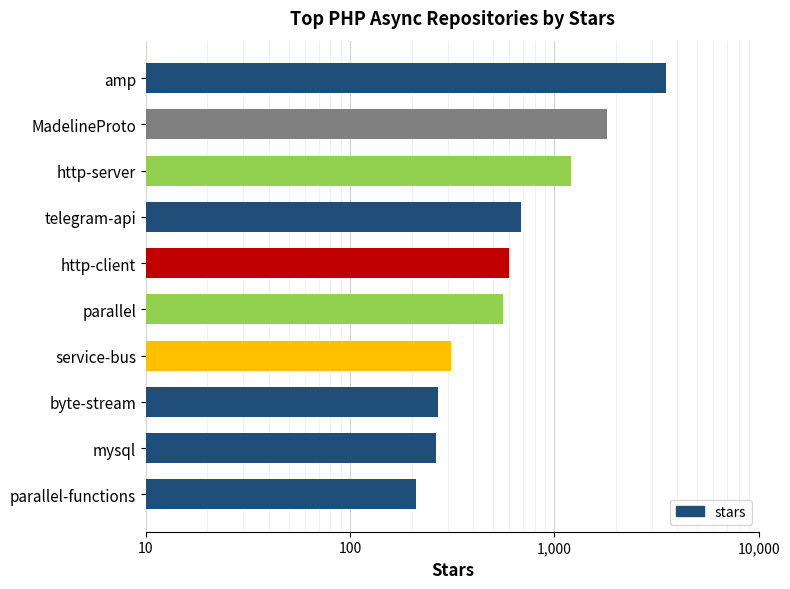

What is the change in value from mysql to parallel-functions?

-53